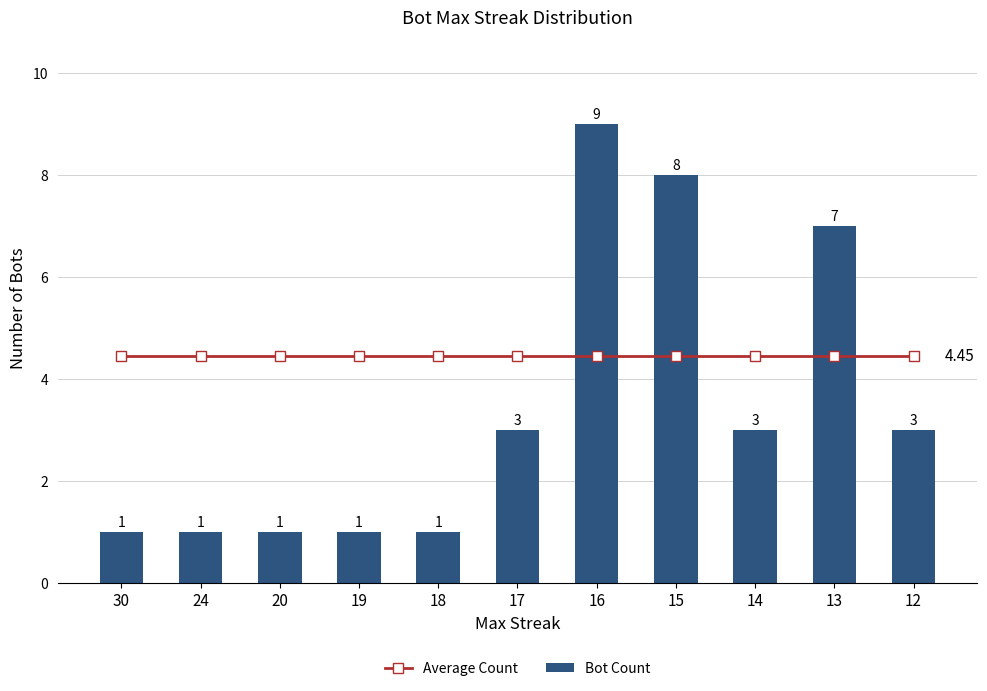

What is the total value across all series at 16?

13.4